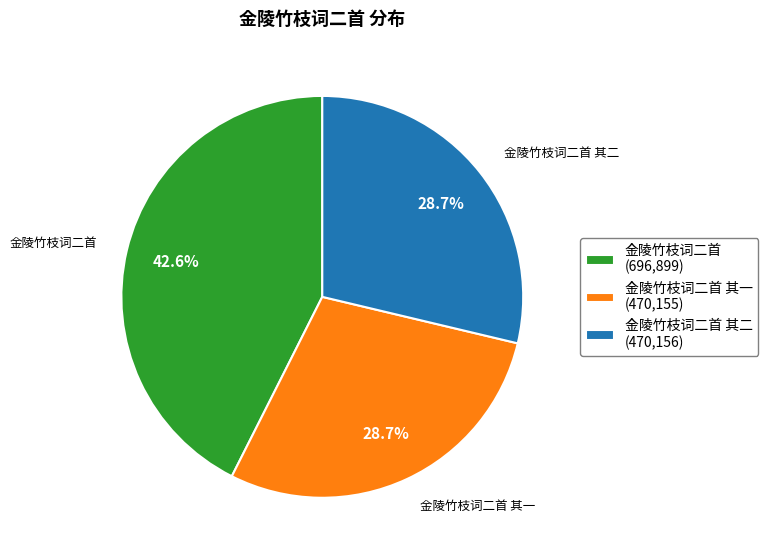

Combined, do 金陵竹枝词二首 其二 (470,156) and 金陵竹枝词二首 其一 (470,155) account for over 50%?

Yes